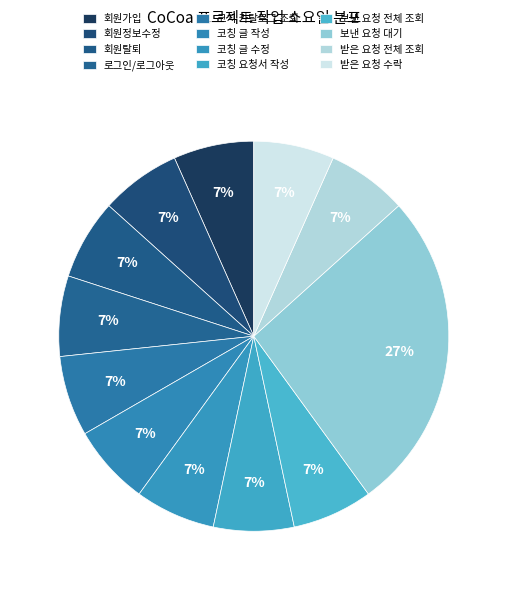

To the nearest percent, what is the difference between the largest and smallest slice percentages?

20%